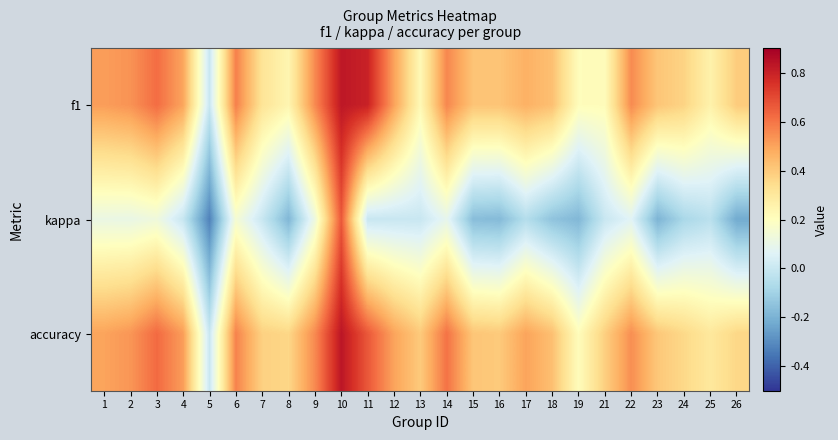

Reading right to left, extract all data points from this chart.

f1: 26=0.4	25=0.3	24=0.4	23=0.4	22=0.6	21=0.2	19=0.2	18=0.4	17=0.5	16=0.4	15=0.4	14=0.6	13=0.2	12=0.5	11=0.8	10=0.8	9=0.6	8=0.2	7=0.3	6=0.6	5=0.0	4=0.5	3=0.6	2=0.5	1=0.5
kappa: 26=-0.2	25=-0.0	24=-0.1	23=-0.2	22=0.1	21=0.0	19=-0.2	18=-0.1	17=-0.1	16=-0.2	15=-0.2	14=0.1	13=0.0	12=0.0	11=0.0	10=0.7	9=0.1	8=-0.2	7=0.0	6=0.2	5=-0.3	4=-0.0	3=0.1	2=0.1	1=0.1
accuracy: 26=0.4	25=0.3	24=0.4	23=0.4	22=0.5	21=0.4	19=0.2	18=0.4	17=0.5	16=0.4	15=0.4	14=0.6	13=0.4	12=0.5	11=0.7	10=0.8	9=0.6	8=0.4	7=0.4	6=0.6	5=0.0	4=0.5	3=0.6	2=0.5	1=0.5